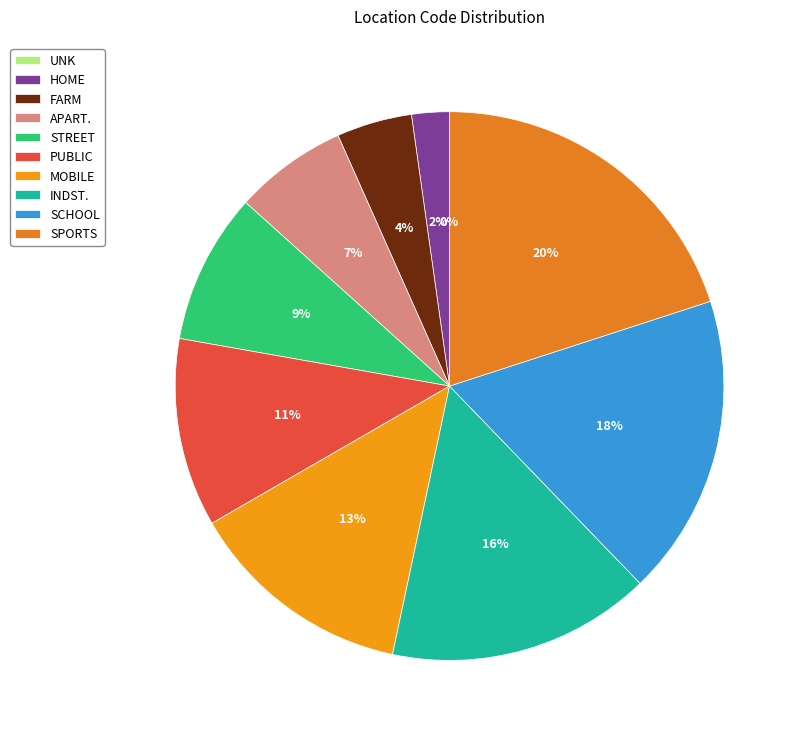

Which category has the smallest portion of the pie?

UNK